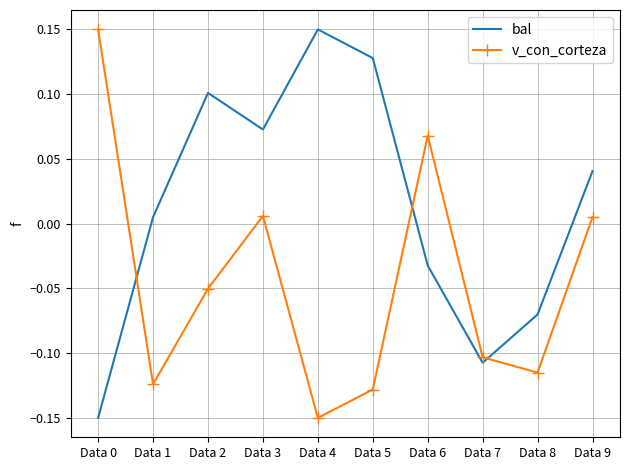

How many distinct data groups are displayed?

2